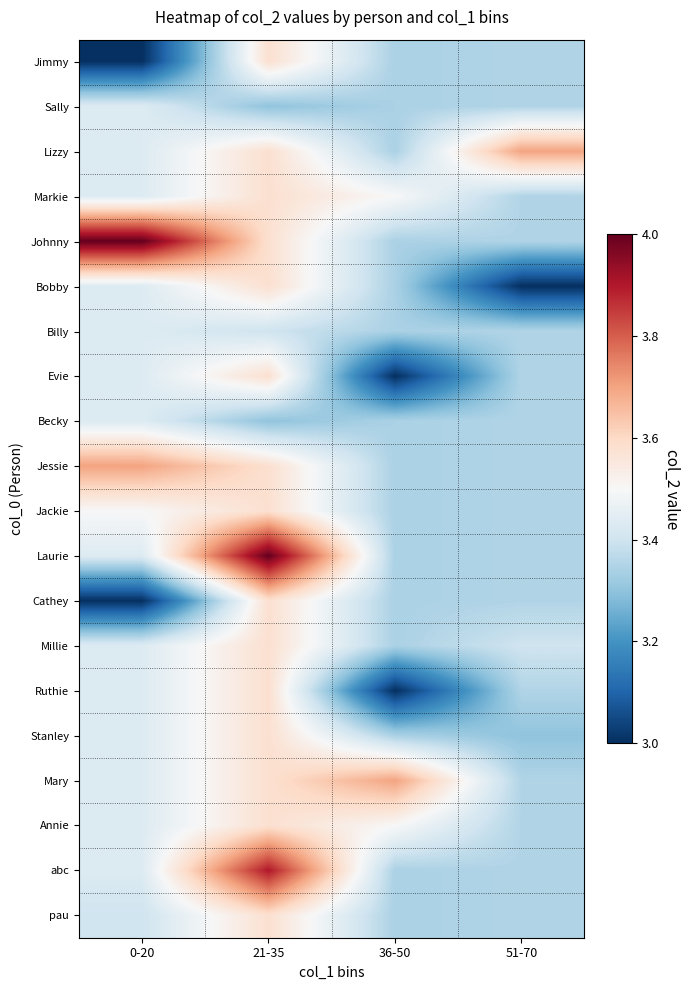

How many data points does each series have?

4